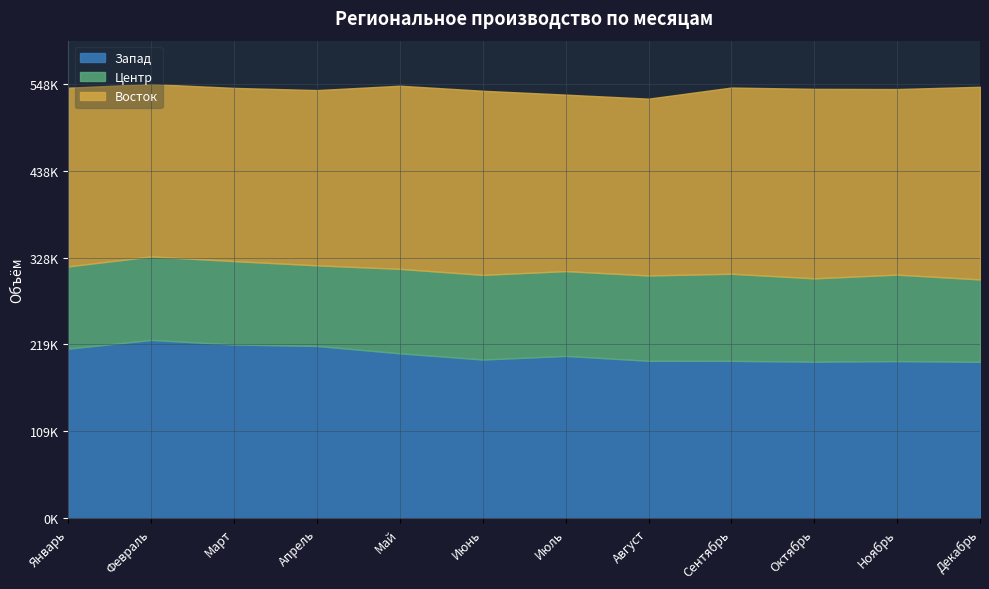

At which label is Центр closest to 105929?

Февраль